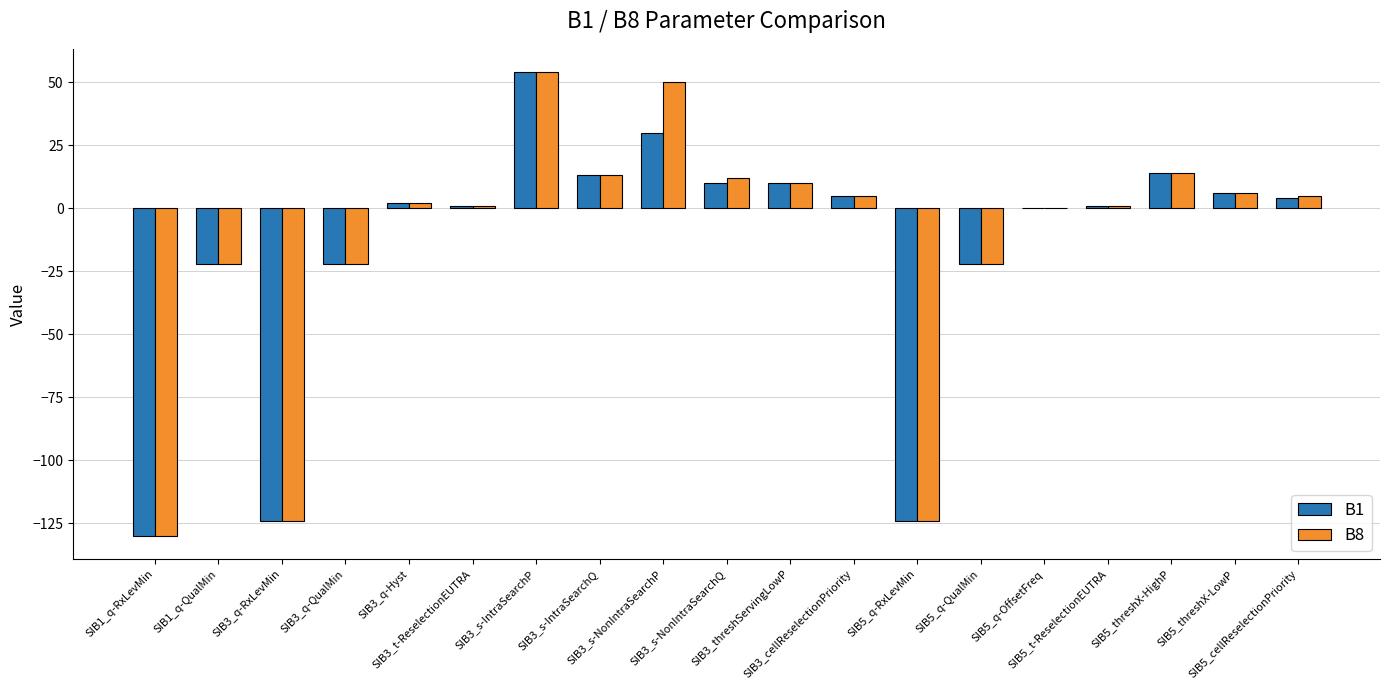

Are the bars horizontal?

No